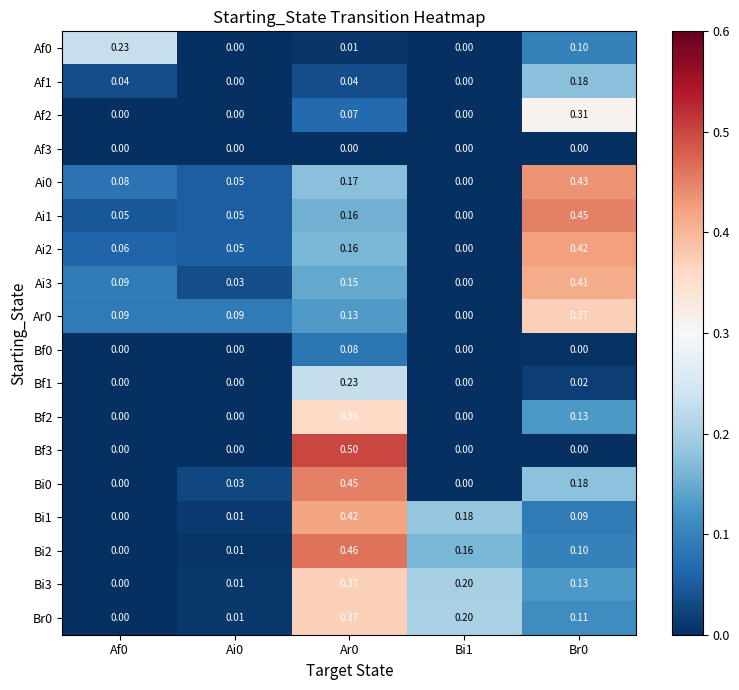

Is the value of Af3 at Bi1 greater than the value of Bi3 at Ar0?

No